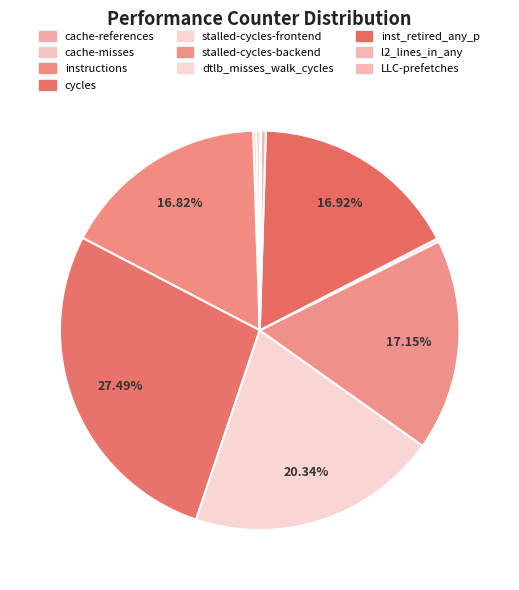

Rank the categories by value from highest to lowest.

cycles, stalled-cycles-frontend, stalled-cycles-backend, inst_retired_any_p, instructions, l2_lines_in_any, cache-references, dtlb_misses_walk_cycles, cache-misses, LLC-prefetches